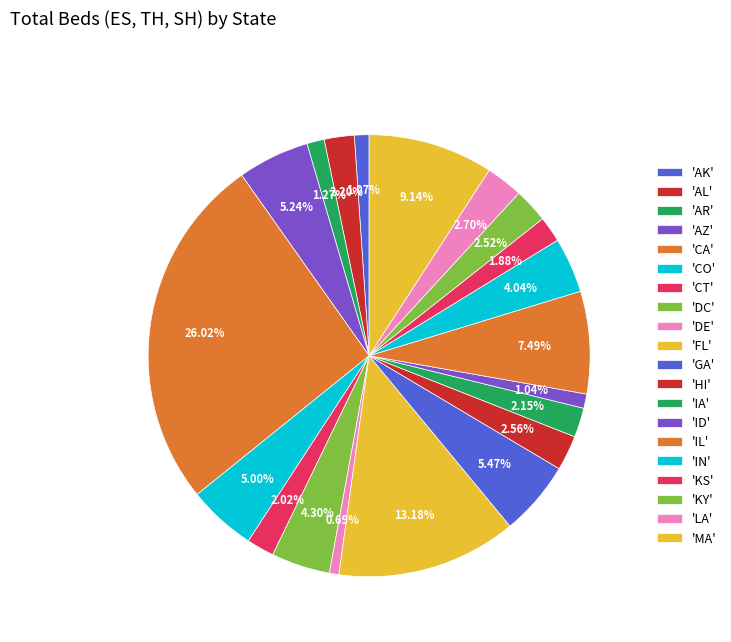

Which category has the biggest portion of the pie?

CA